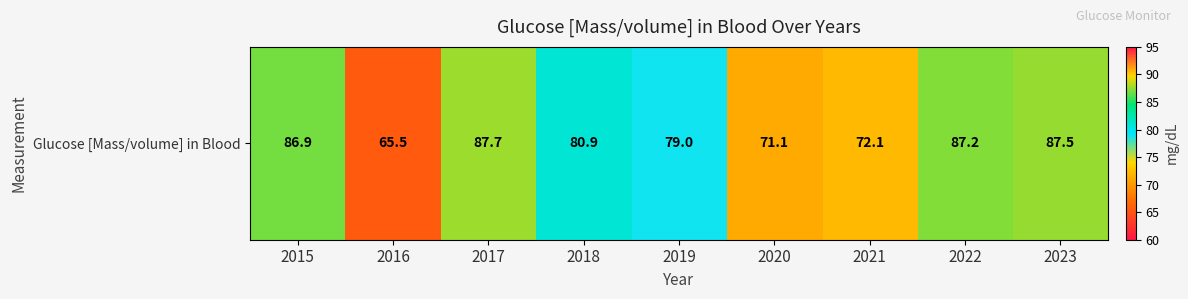

List the labels in order of value, largest first.

2017, 2023, 2022, 2015, 2018, 2019, 2021, 2020, 2016